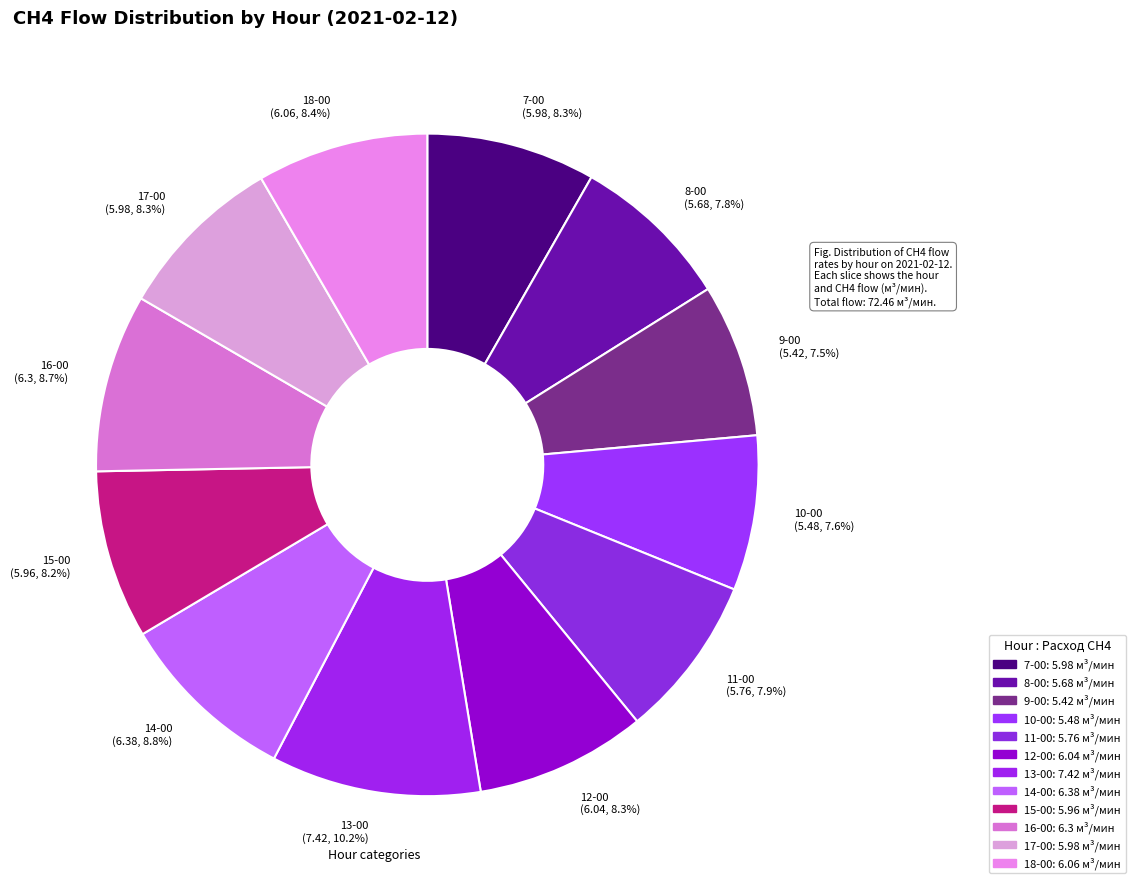

How many segments does this pie chart have?

12